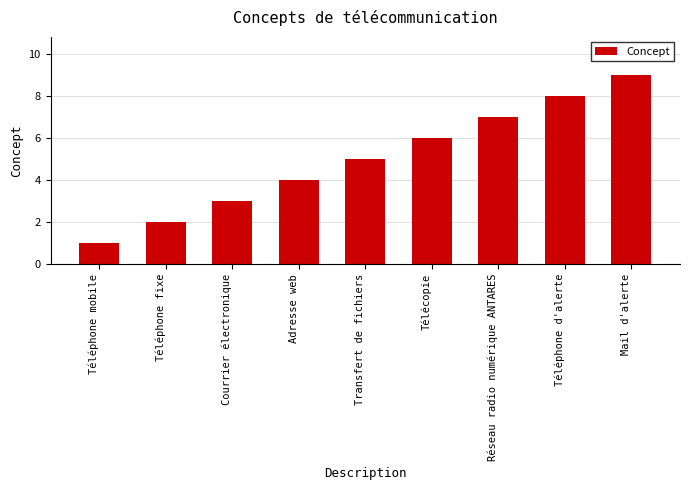

Which category has the lowest value across all series?

Téléphone mobile